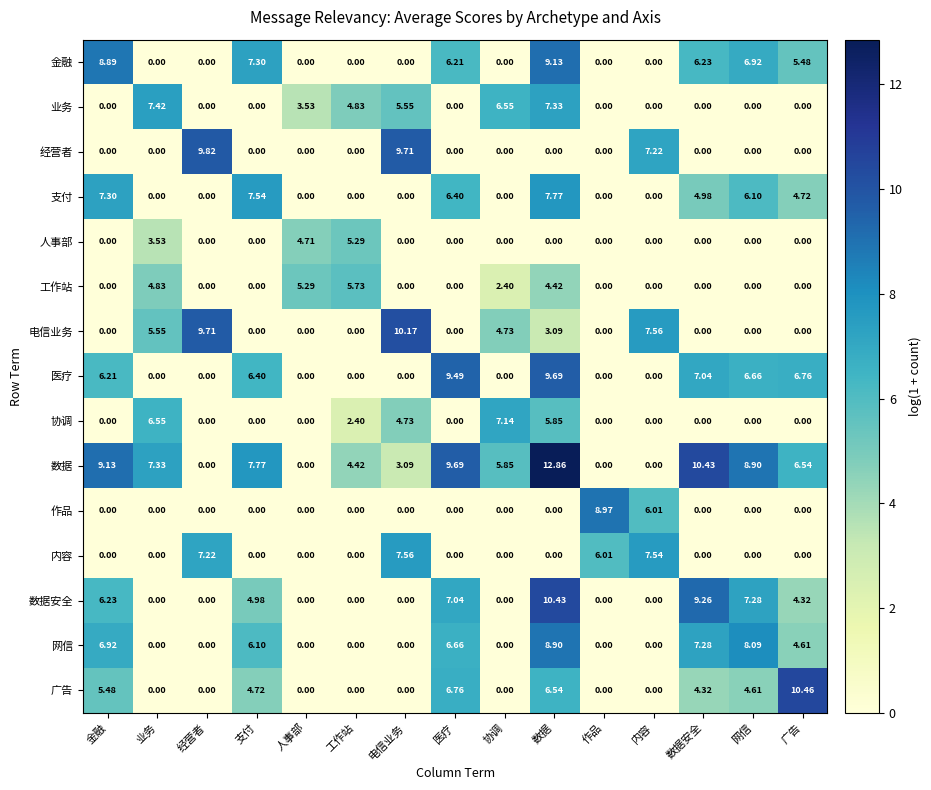

At which category is the sum across all series the highest?

数据